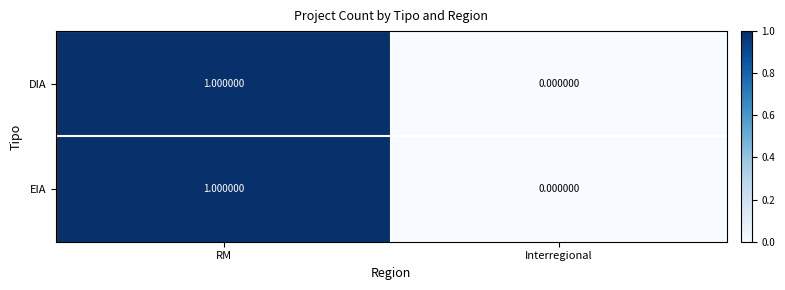

What is the greatest value displayed?

1